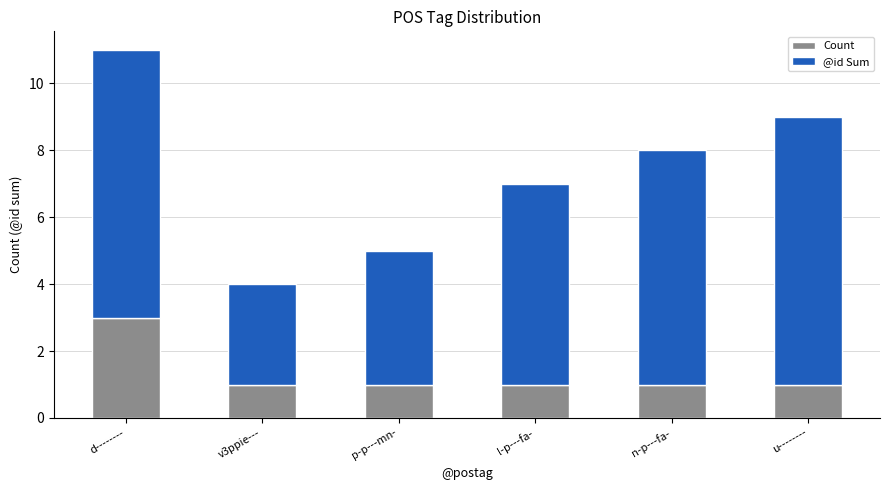

The Count series shows 1 at n-p---fa-. True or false?

True